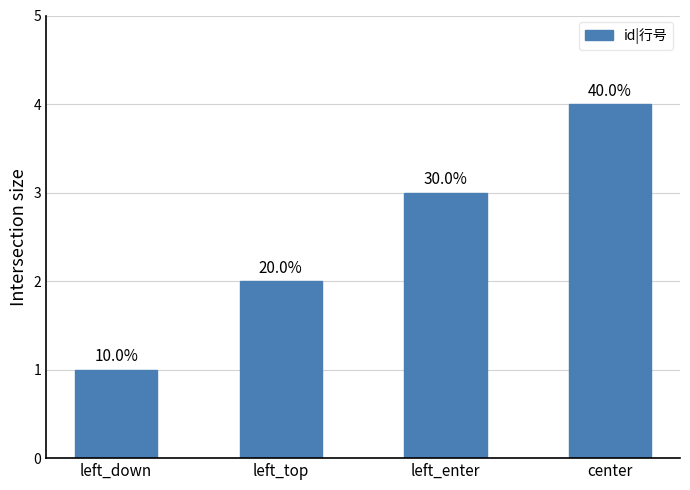

How many bars are there in total?

4